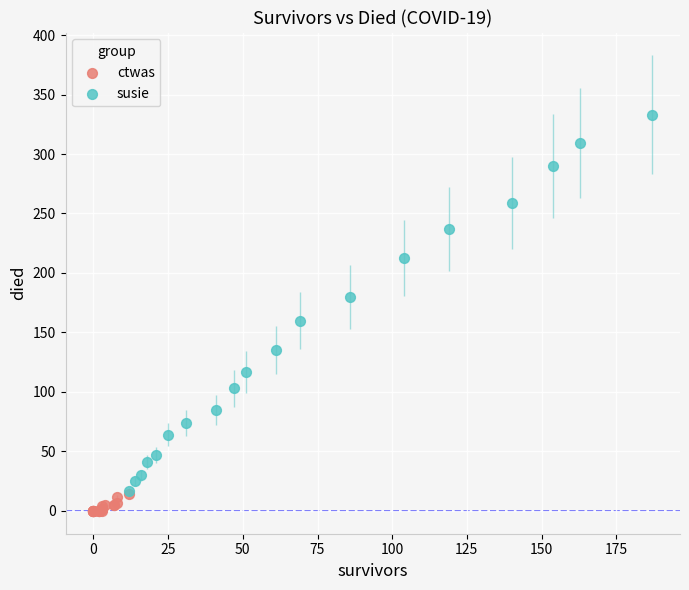

Which series has the widest spread of Y values?

susie